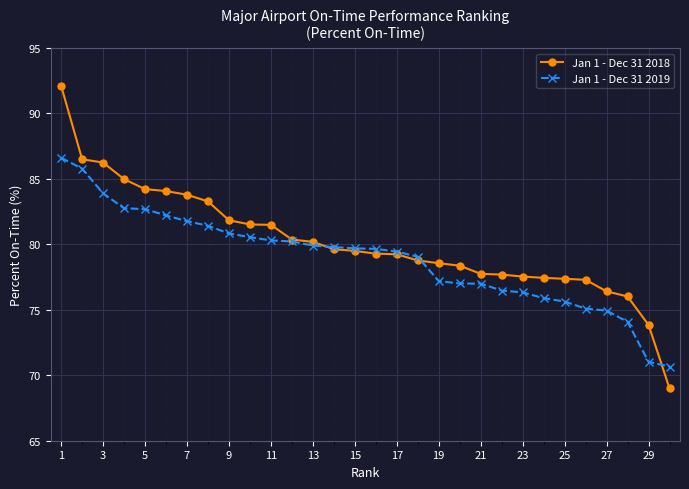

What is the difference between the second highest and minimum values in the Jan 1 - Dec 31 2019 series?

15.1